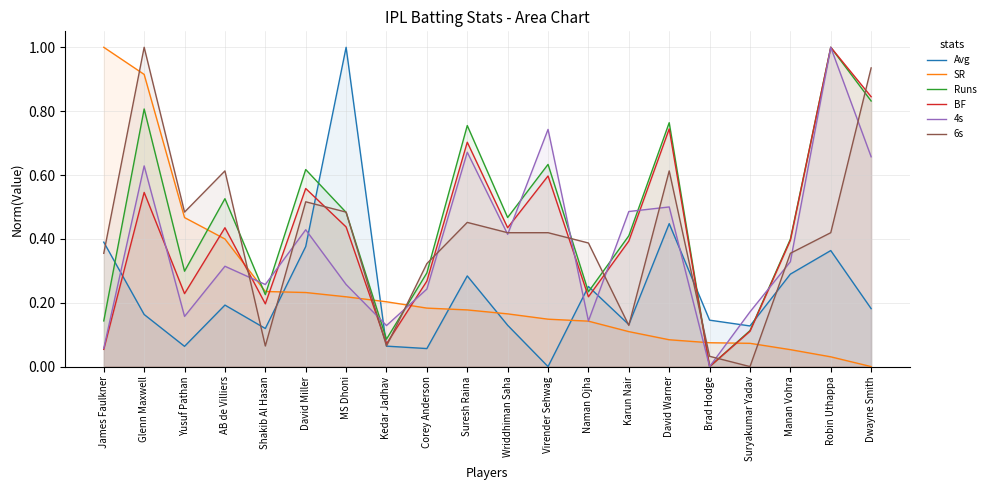

What is the approximate value of Avg at Manan Vohra?

0.3